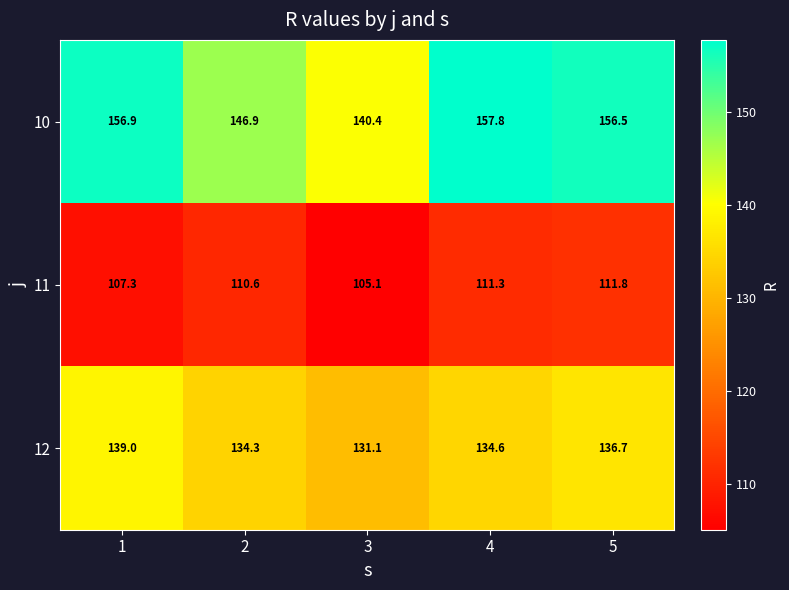

Count the number of categories in the chart.

5